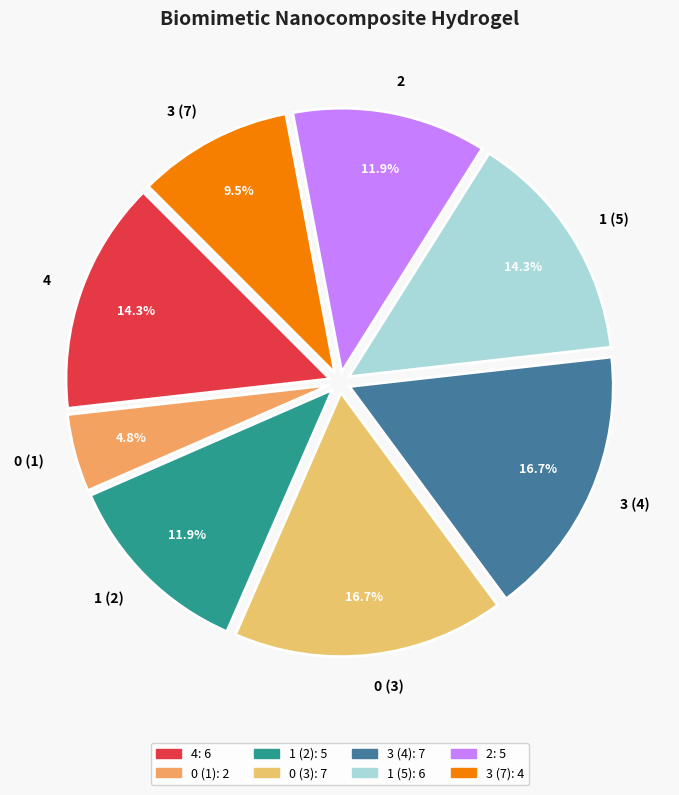

To the nearest percent, what percentage of the pie is 2?

12%